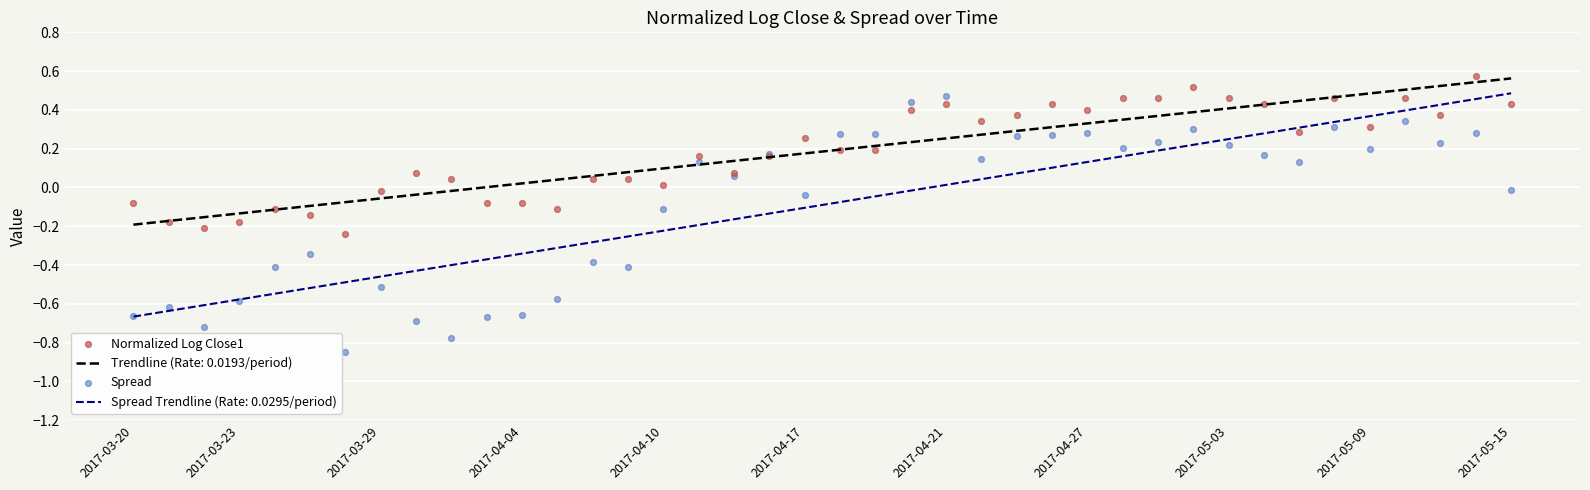

True or false: Spread Trendline (Rate: 0.0295/period) and Trendline (Rate: 0.0193/period) intersect in this chart.

False